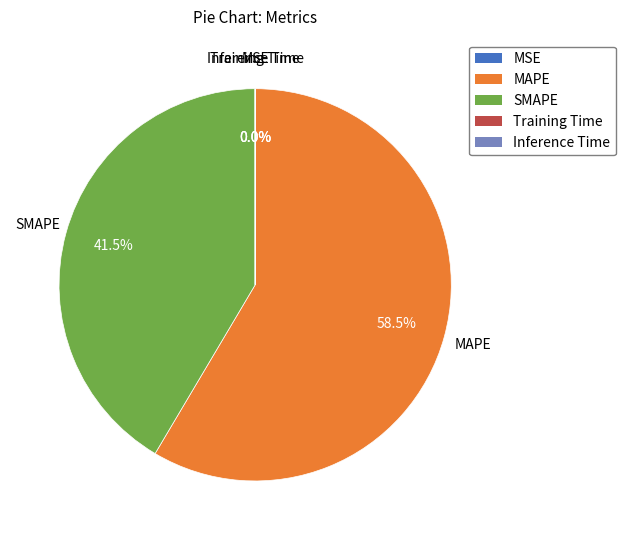

Which category has the biggest portion of the pie?

MAPE